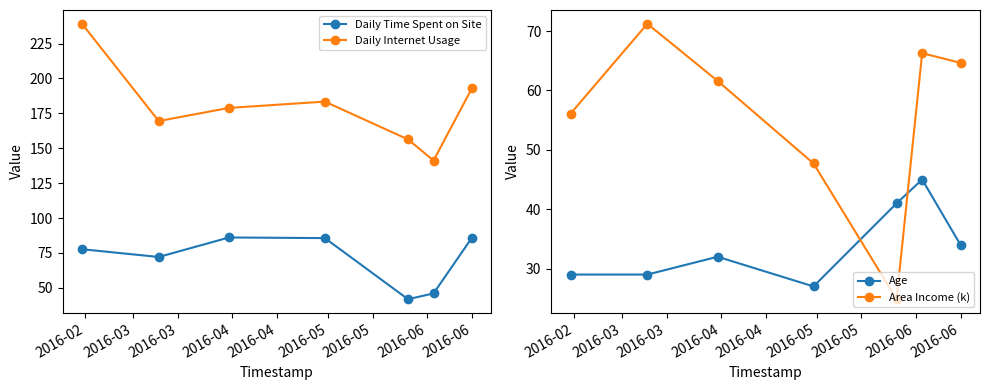

How many values in the Area Income (k) series are below 61?

3